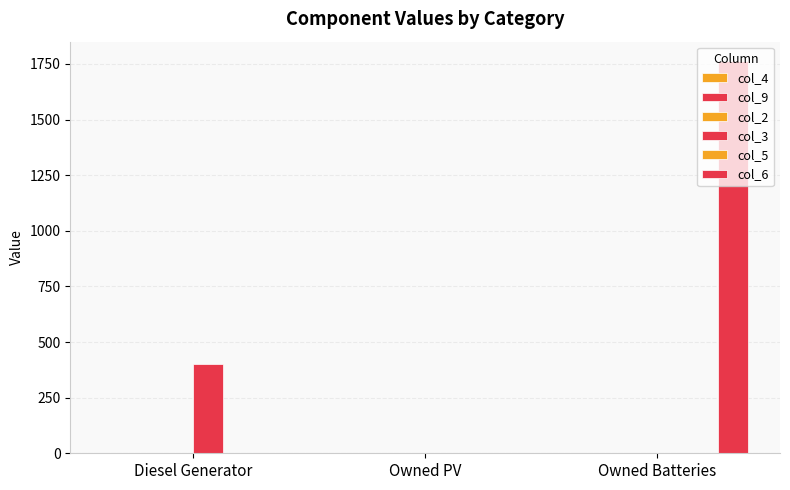

What position from the left is Owned PV?

2